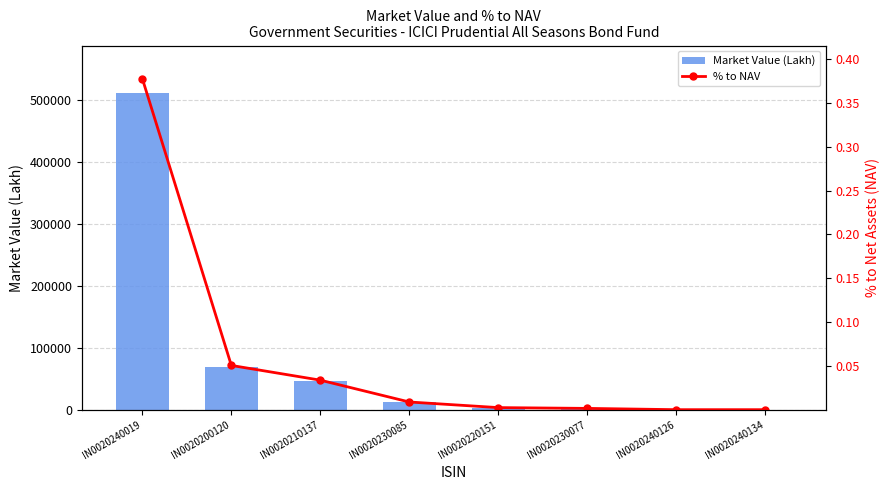

Rank the series by their maximum value, from highest to lowest.

Market Value (Lakh), % to NAV